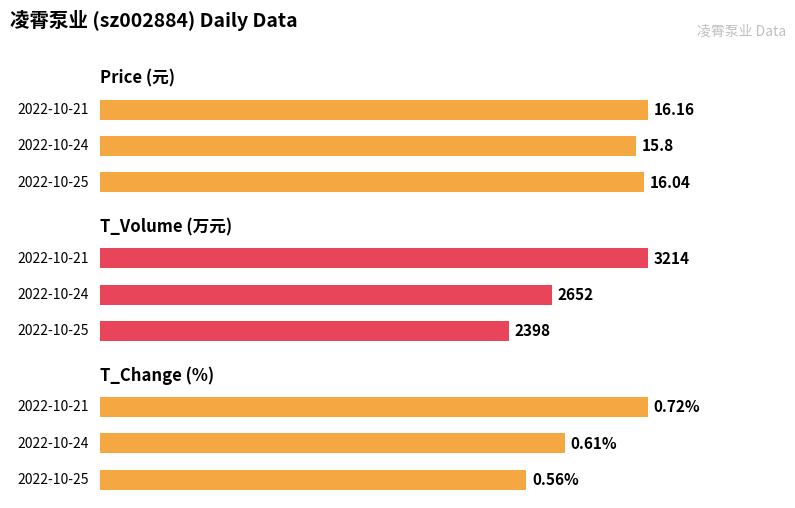

Is the value of price at 0.0 greater than the value of t_change at 0.0?

Yes